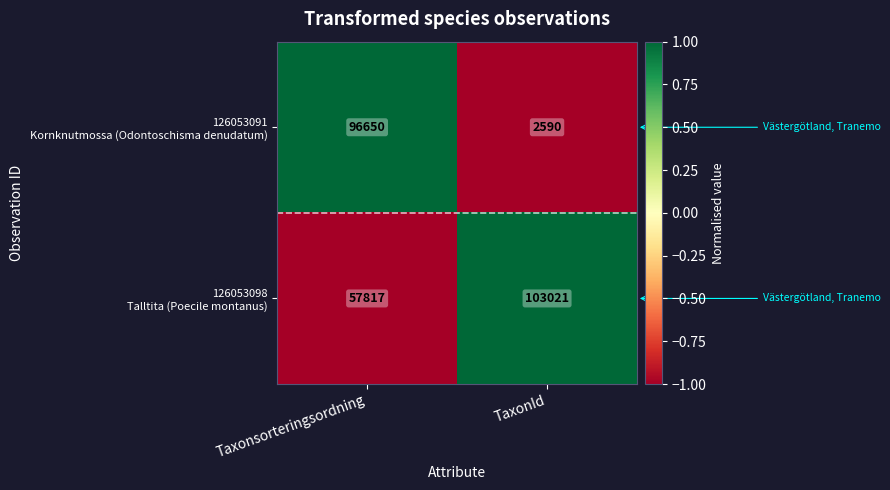

Count the number of categories in the chart.

2